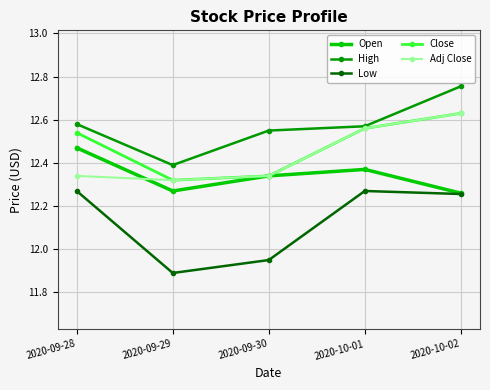

Which category has the lowest value across all series?

2020-09-29